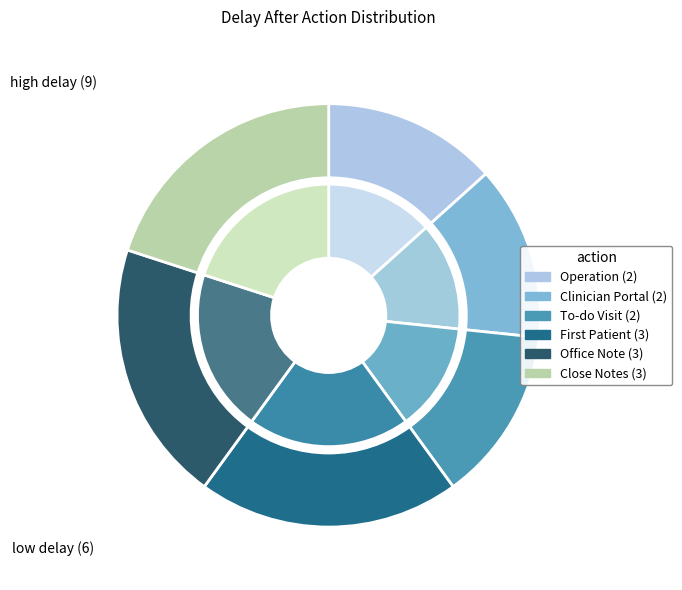

To the nearest percent, what is the difference between the largest and smallest slice percentages?

7%